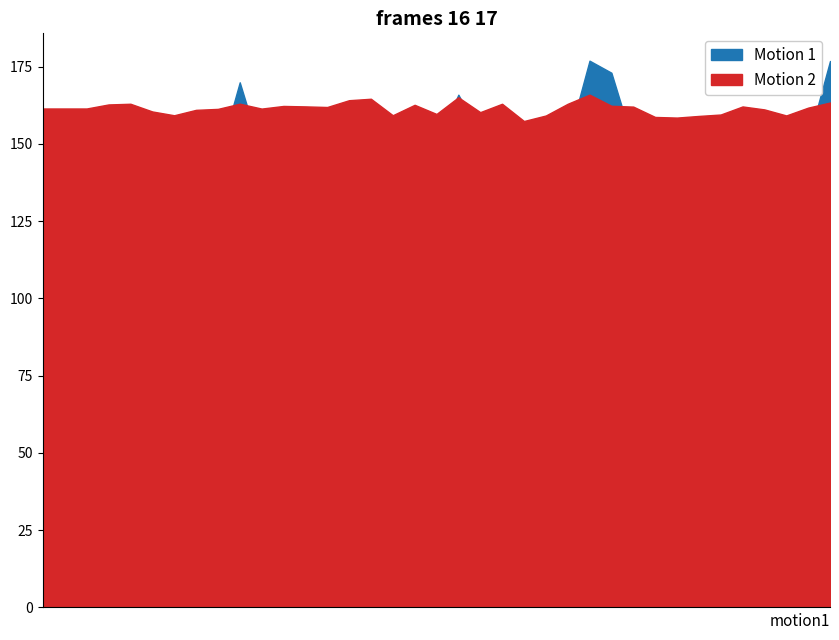

The Motion 2 series shows 277.8 at 17:39:07. True or false?

False